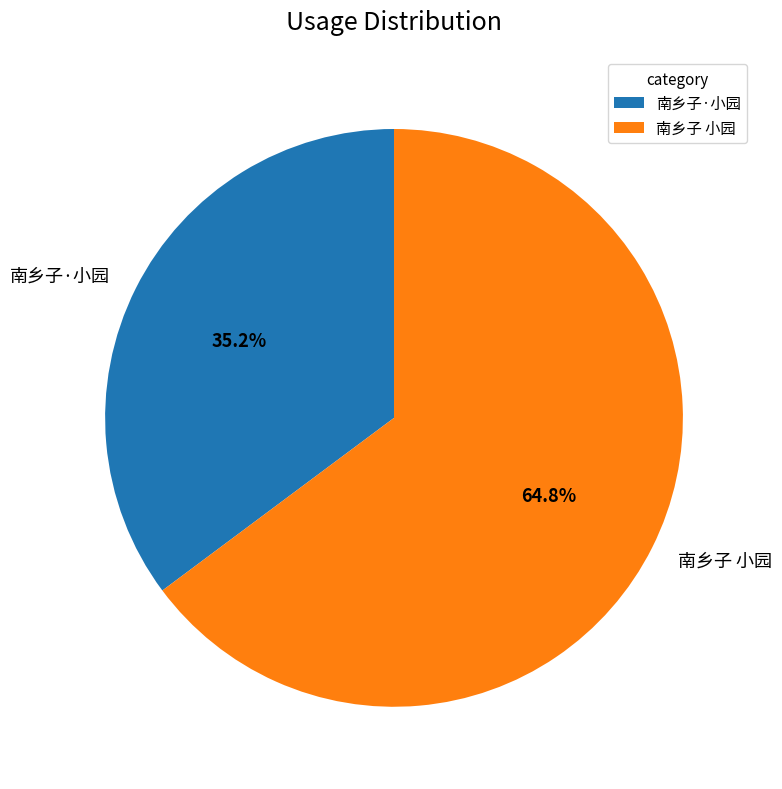

What percentage is the 南乡子 小园 slice, to the nearest percent?

65%